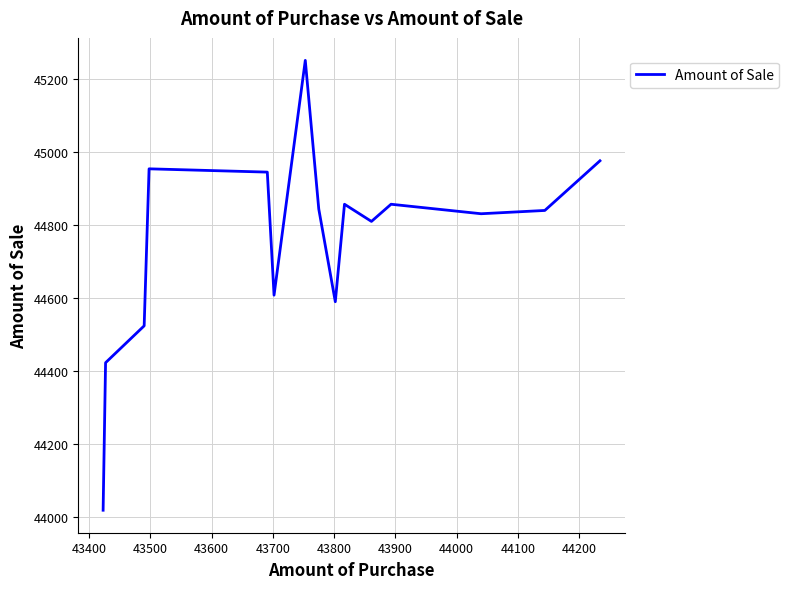

What is the difference between the maximum and minimum values?

1232